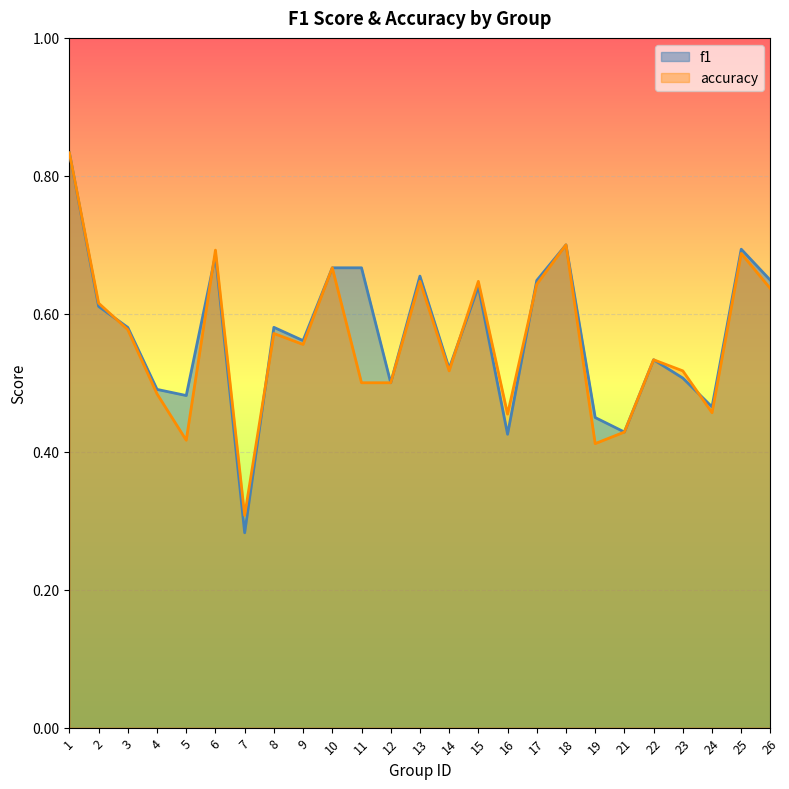

Is it true that accuracy equals 0.6 at 13?

True